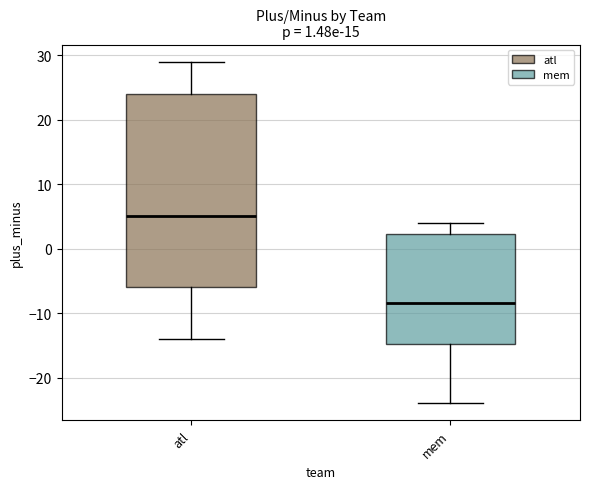

Which box's median line is the highest?

atl